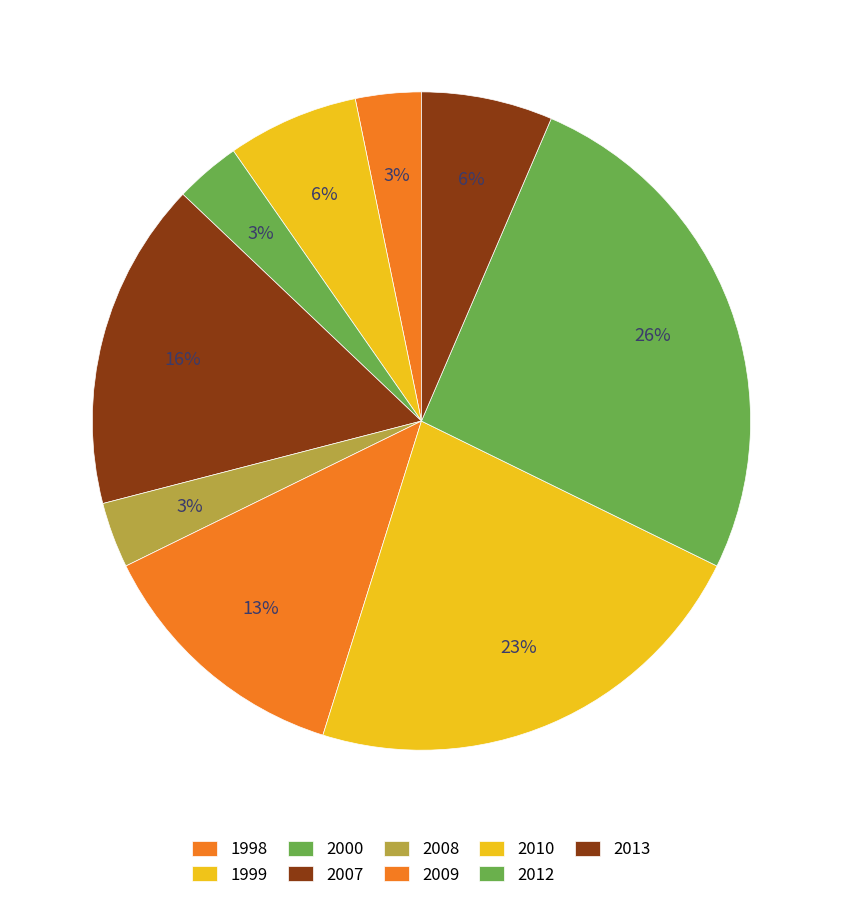

True or false: 1998 accounts for 22% of the total.

False